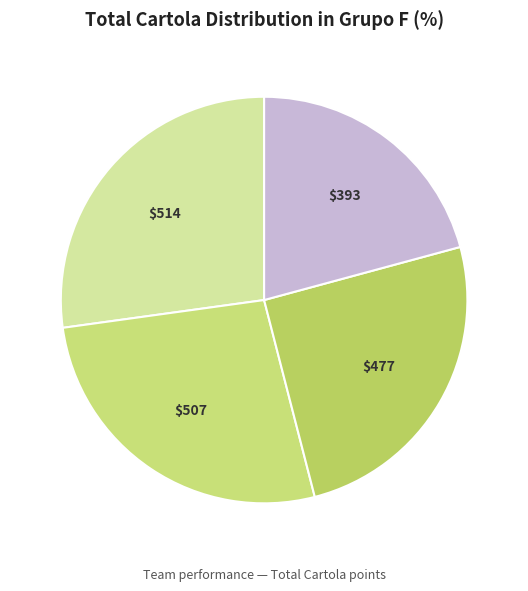

How many slices are in this pie chart?

4